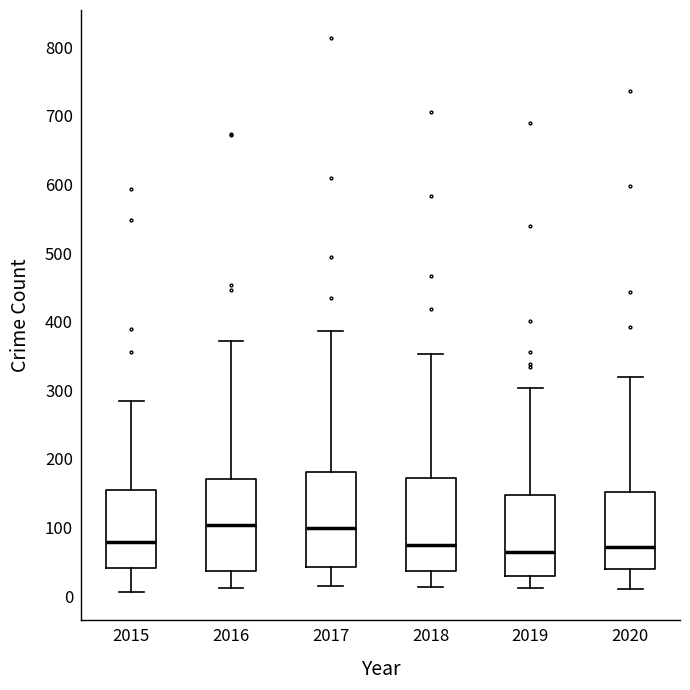

Reading left to right, read every box against the y-axis: the position of its median line, the range the box covers, and the ends of its whiskers. The values are not printed on the chart, so give them approximately, as read against the axis.

2015: median 80, box 40 to 160, whiskers 10 to 290
2016: median 100, box 40 to 170, whiskers 10 to 370
2017: median 100, box 40 to 180, whiskers 20 to 390
2018: median 80, box 40 to 170, whiskers 10 to 350
2019: median 70, box 30 to 150, whiskers 10 to 300
2020: median 70, box 40 to 150, whiskers 10 to 320